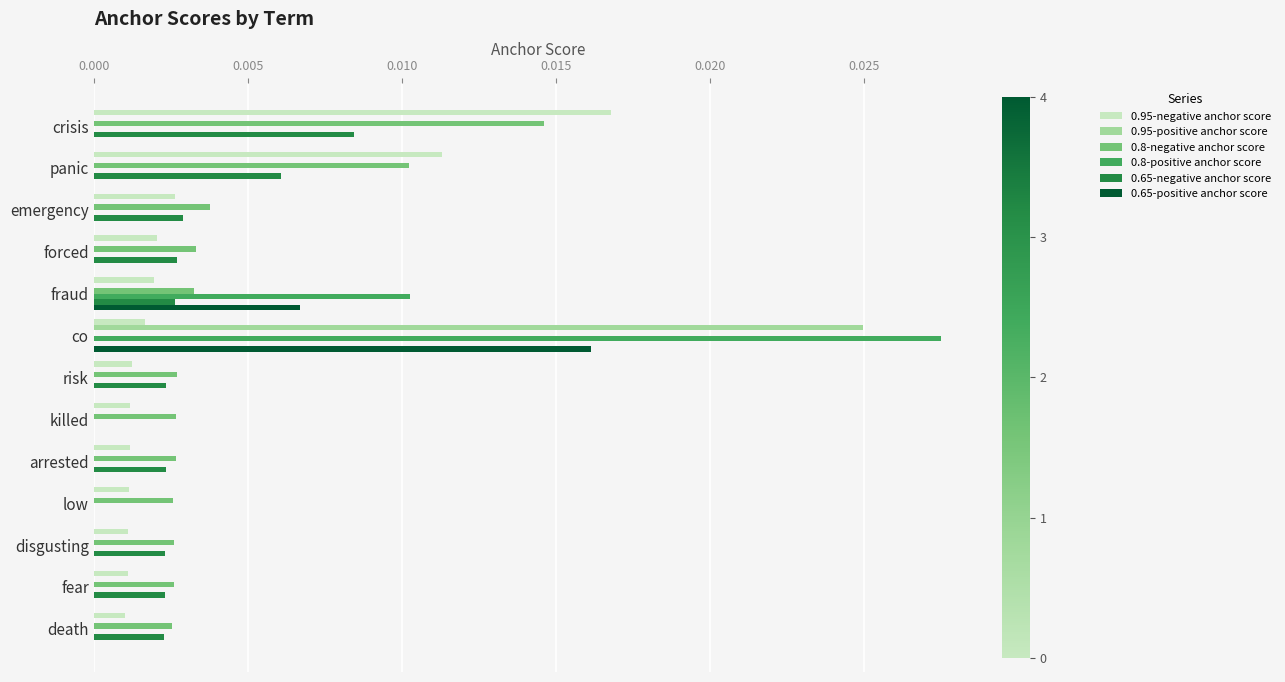

Count the number of data series in this chart.

6